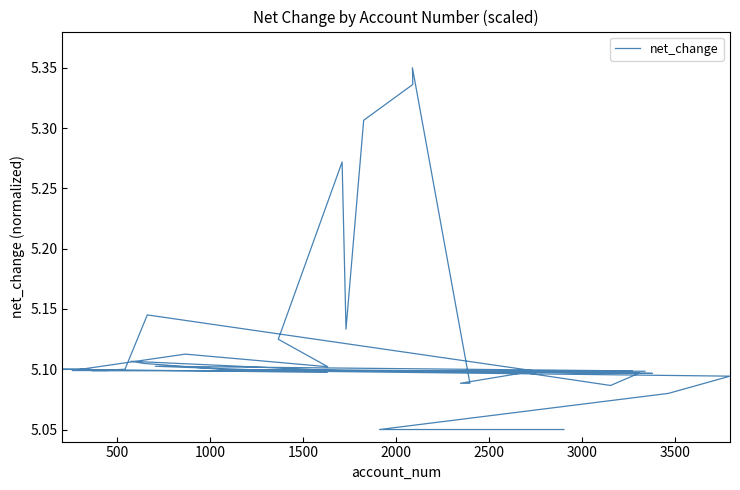

What is the difference between the second highest and minimum values?

0.3